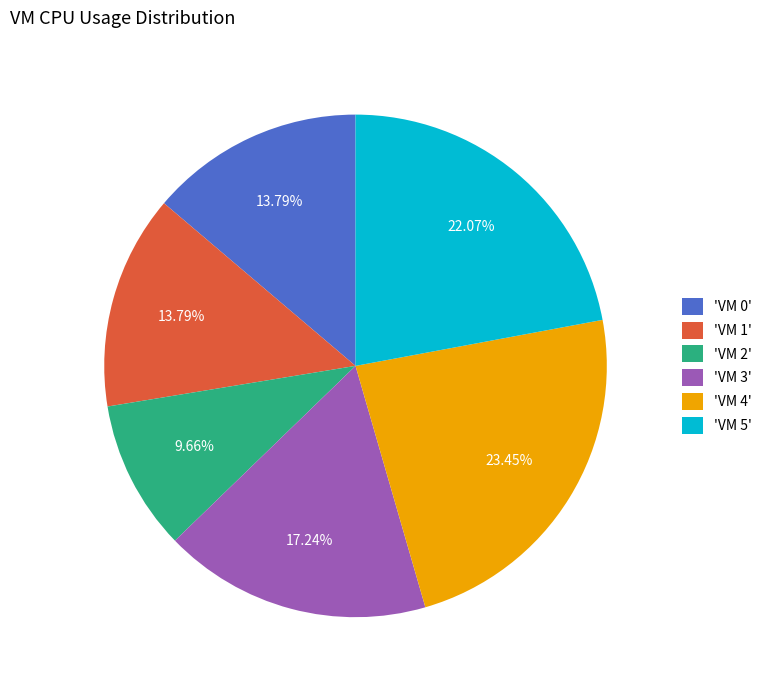

Which slice is the largest?

'VM 4'